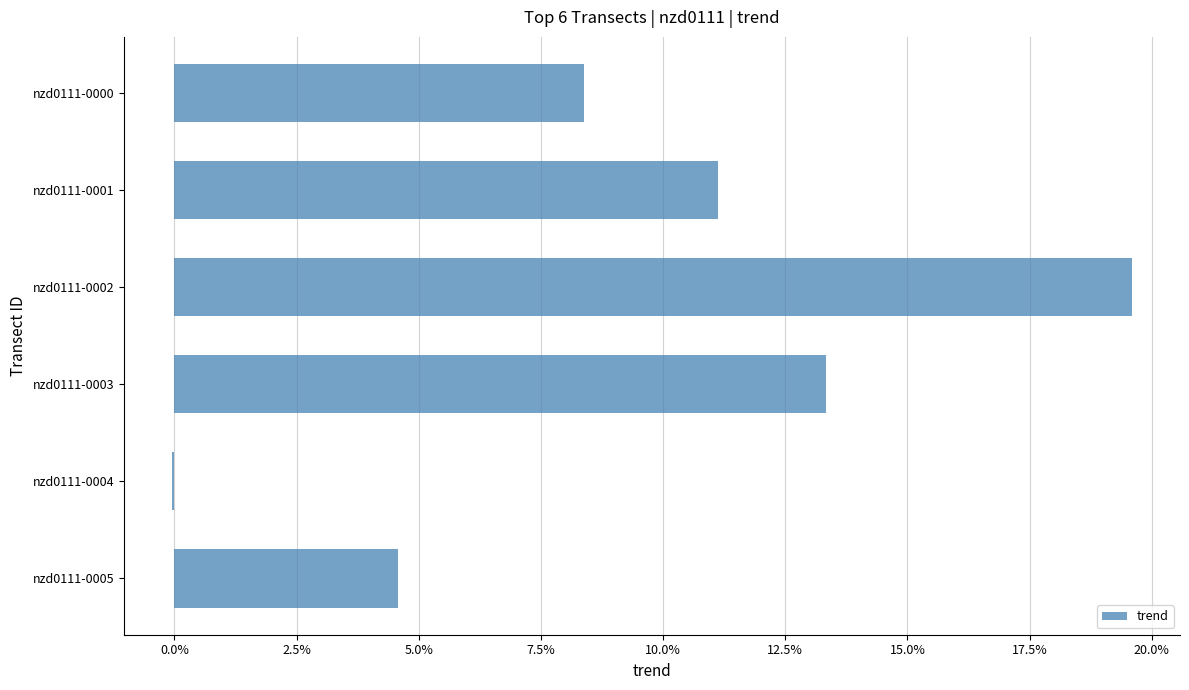

How many values are below 0?

1